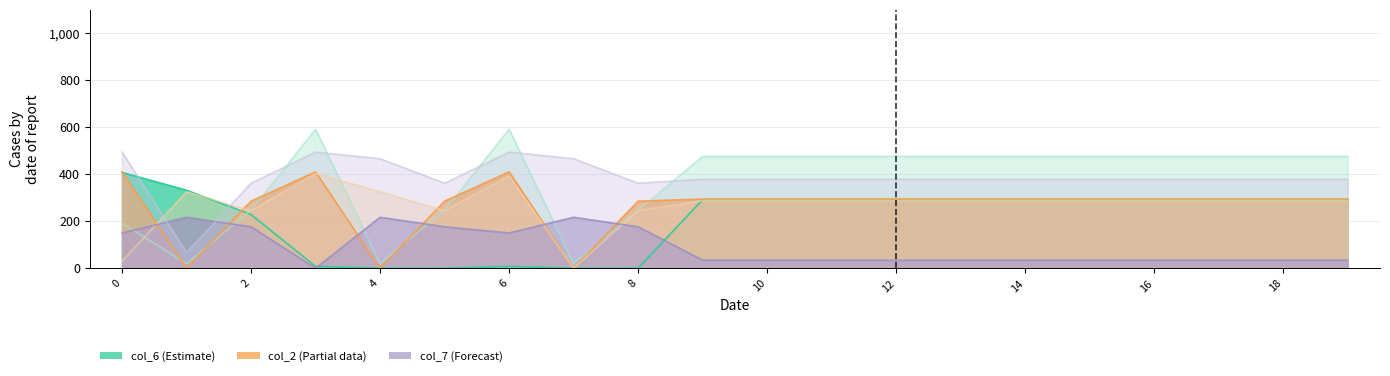

Which series has the largest total across all categories?

col_17